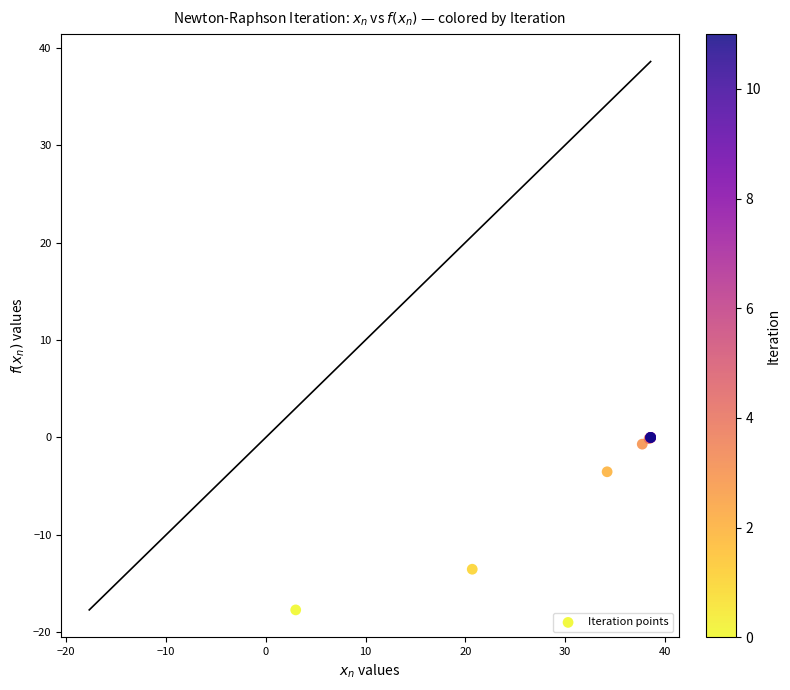

What Y value in the scatter plot is closest to -8?

-3.5